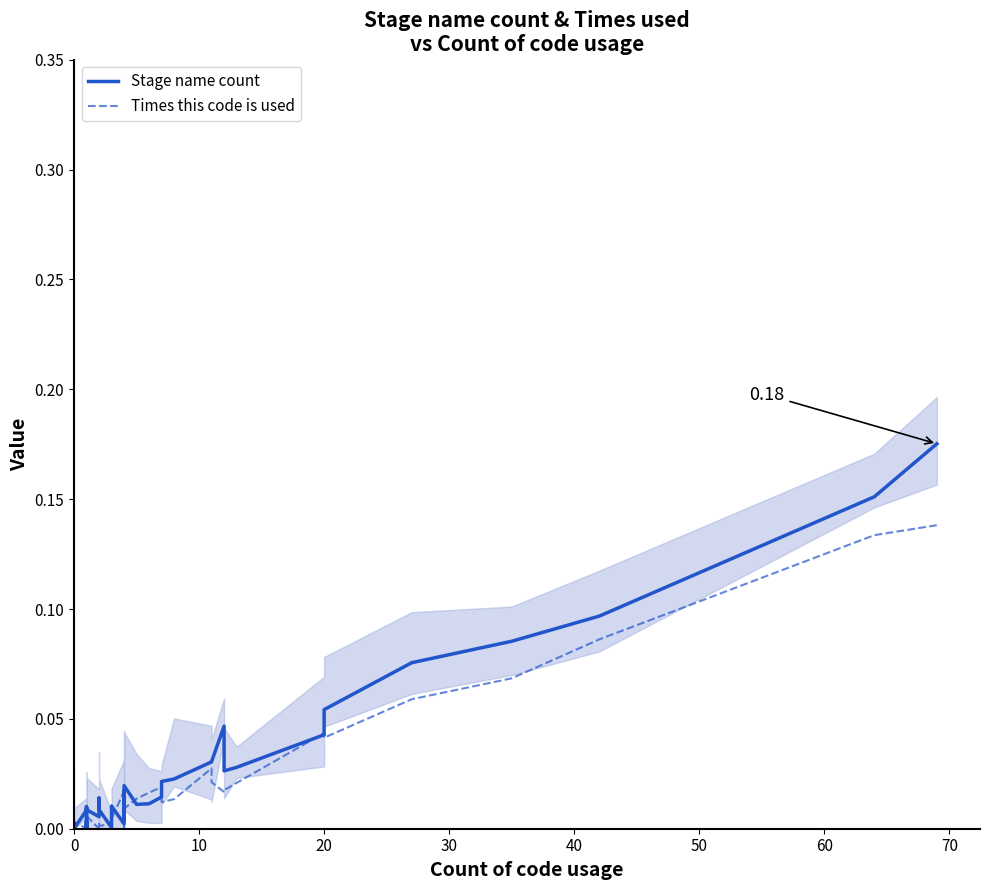

List the series in order of their peak value, lowest first.

Times this code is used, Stage name count